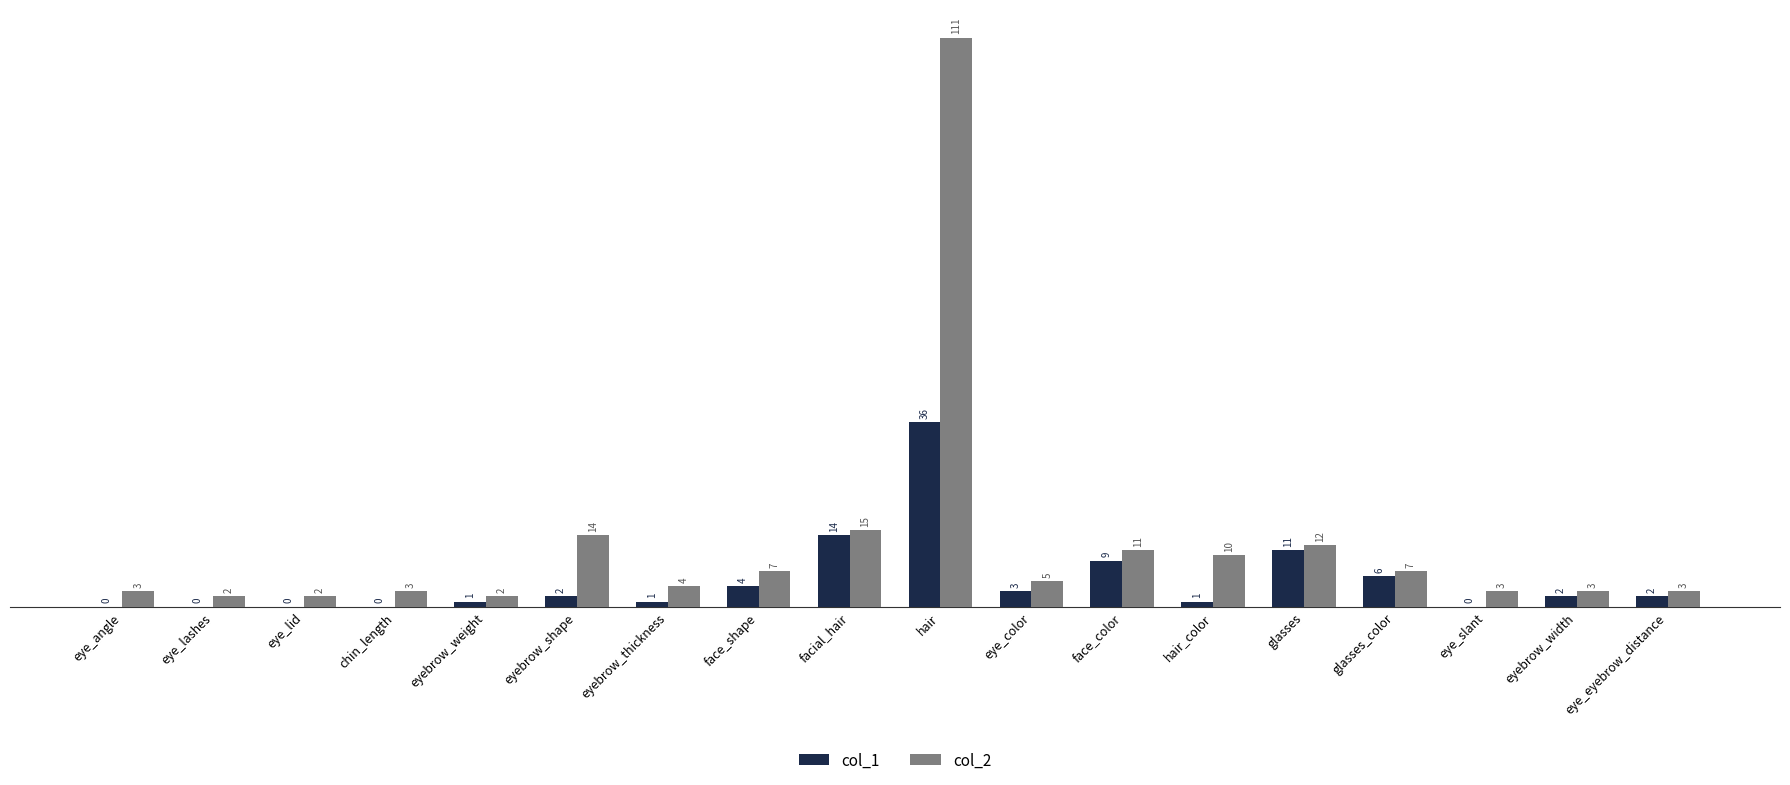

Which series has the largest range (max minus min)?

col_2